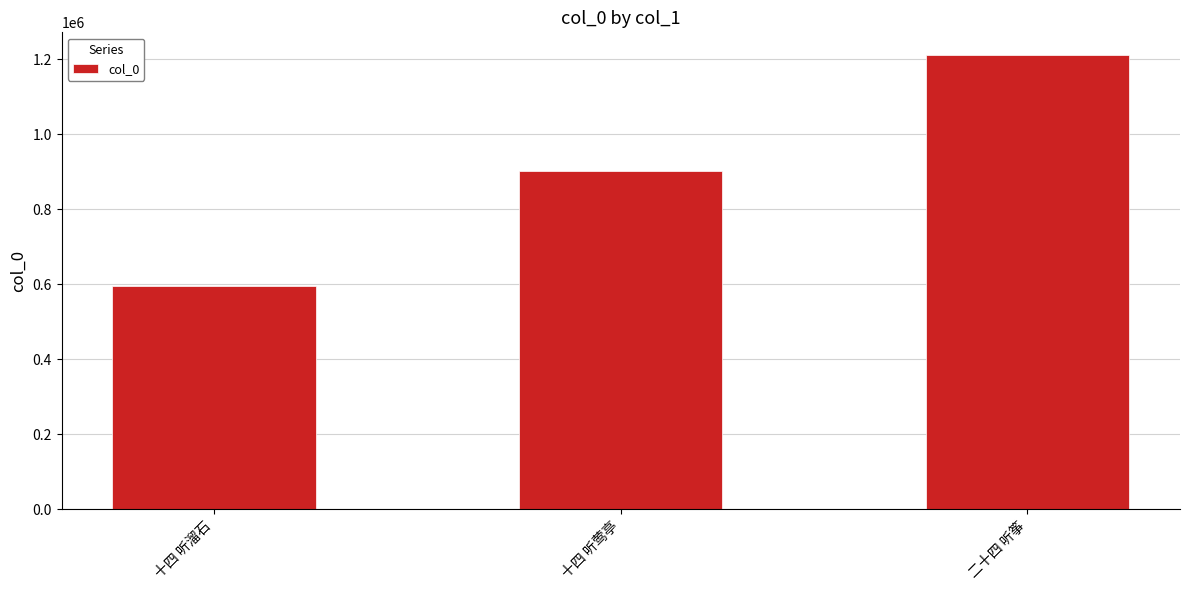

What is the smallest value displayed?

593997